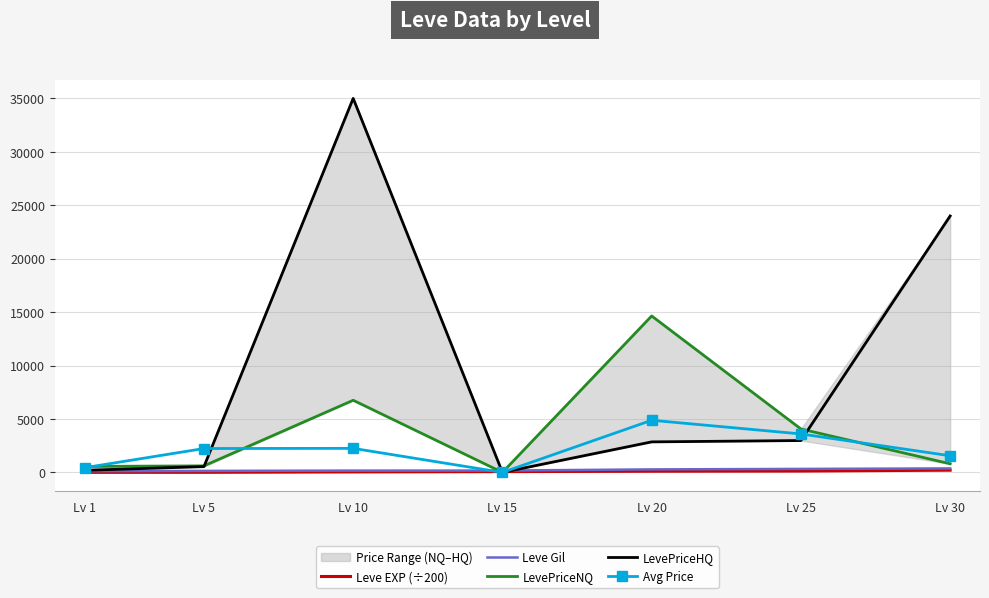

Does the chart have visible grid lines?

Yes